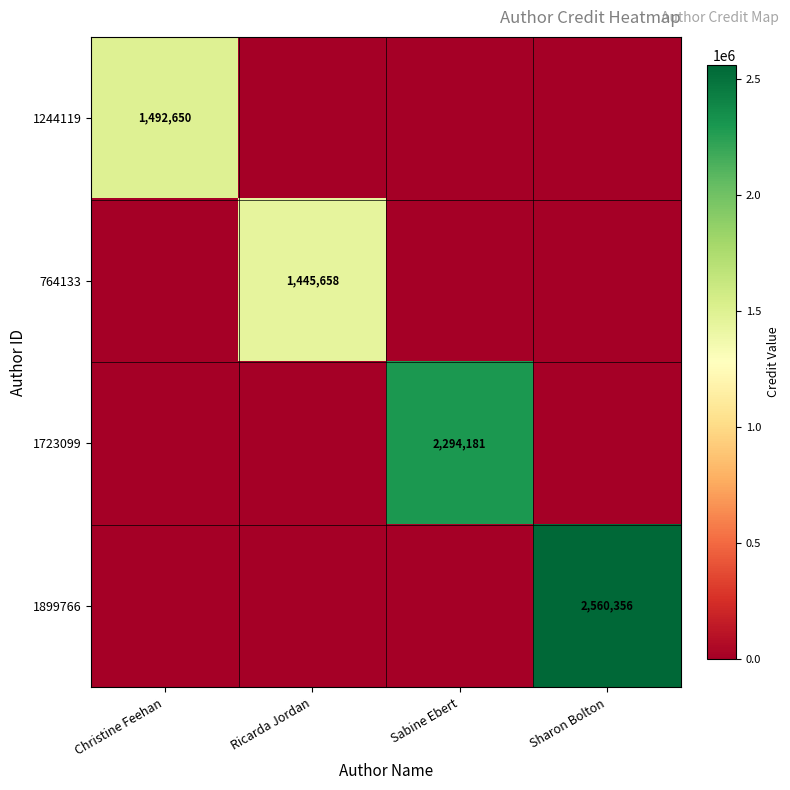

Is it true that 1244119 equals 1492650 at Christine Feehan?

True